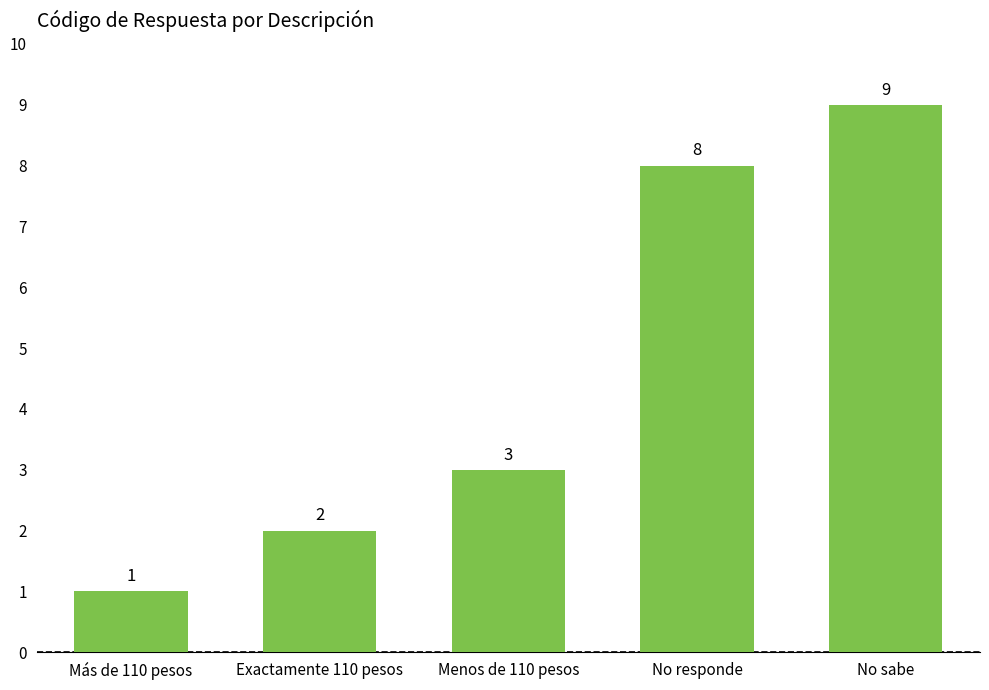

Reading left to right, transcribe all the data shown in this chart.

Más de 110 pesos=1	Exactamente 110 pesos=2	Menos de 110 pesos=3	No responde=8	No sabe=9